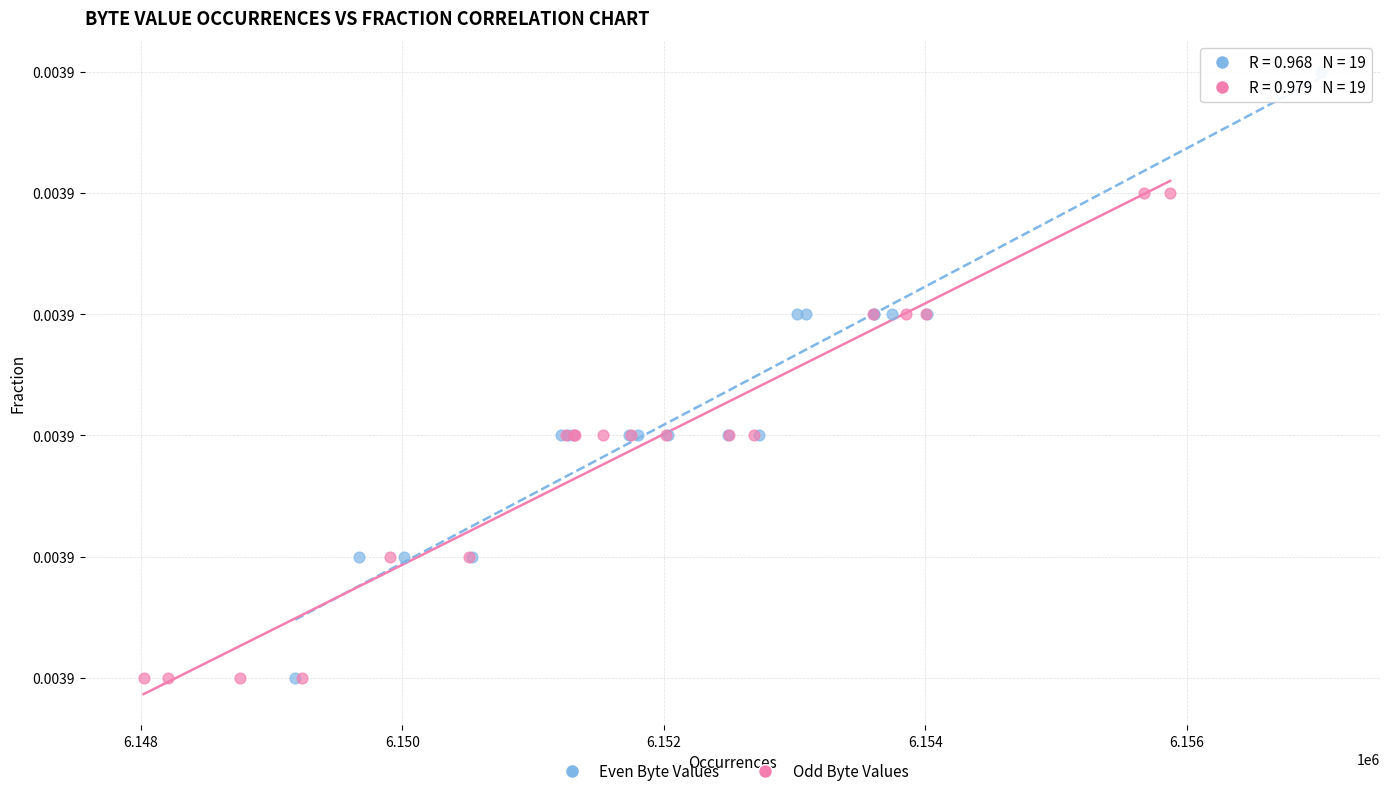

Which series has the largest Y range (max minus min)?

Even Byte Values